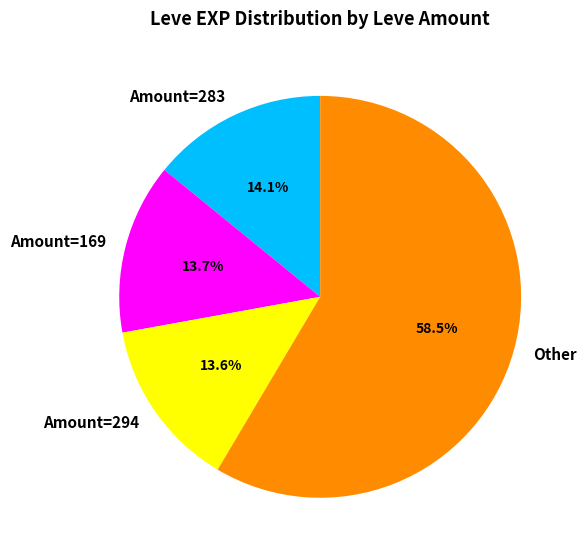

To the nearest percent, what is the average slice percentage?

25%